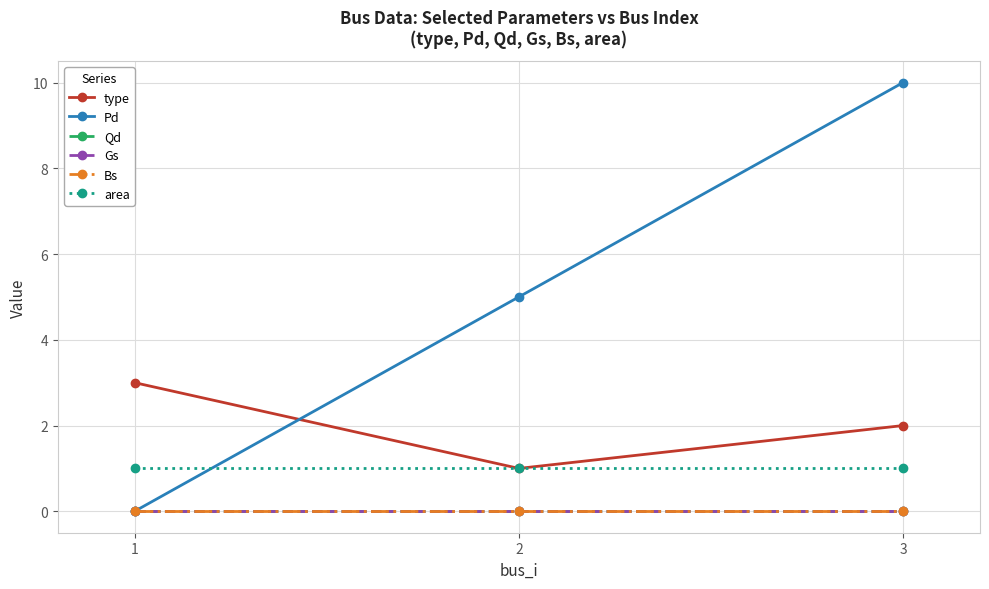

Reading left to right, extract all data points from this chart.

type: 3	1	2
Pd: 0	5	10
Qd: 0	0	0
Gs: 0	0	0
Bs: 0	0	0
area: 1	1	1